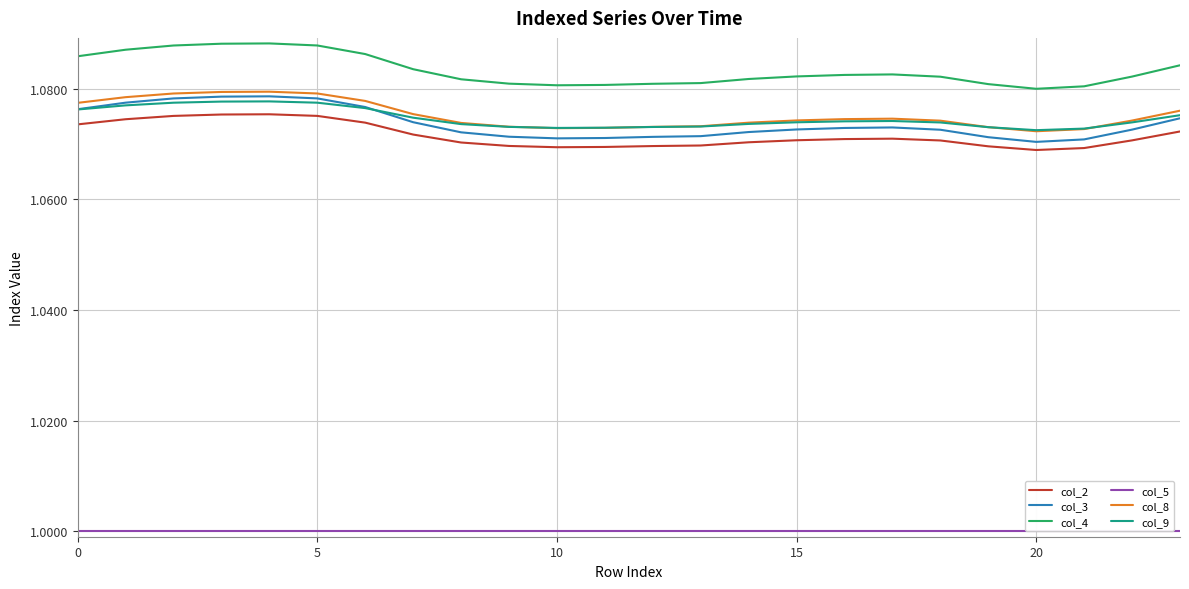

Which series has the largest total across all categories?

col_4